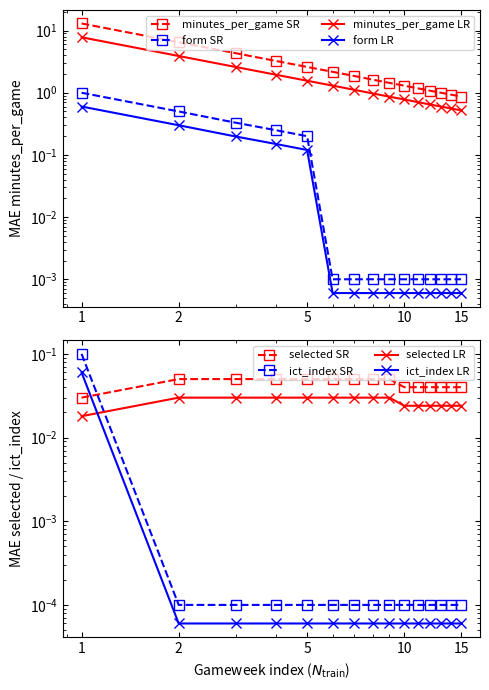

What is the value of the minutes_per_game point at the 8th from the left?

1.6